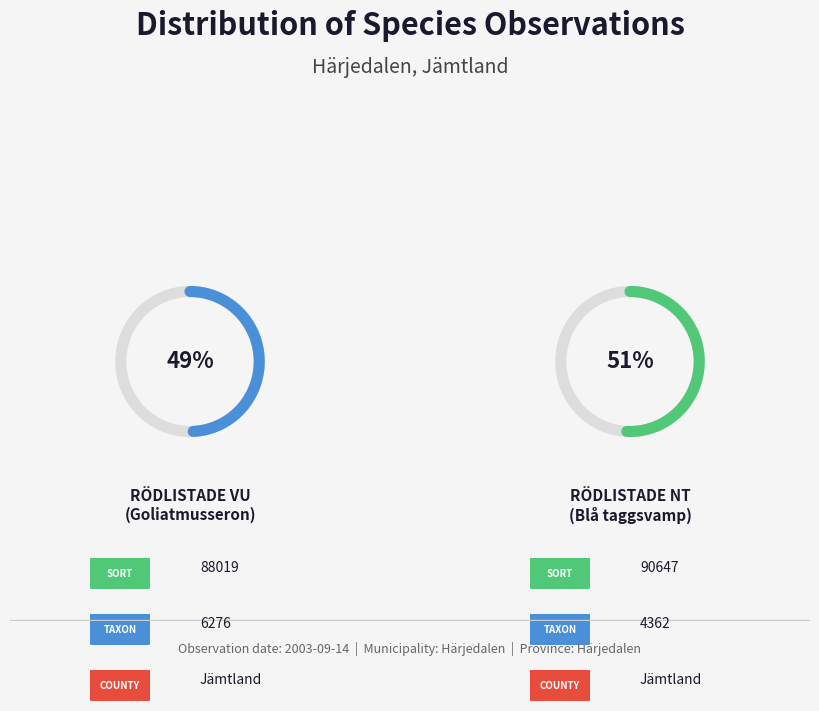

Combined, do Rödlistade VU (Goliatmusseron) and Rödlistade NT (Blå taggsvamp) account for over 50%?

Yes